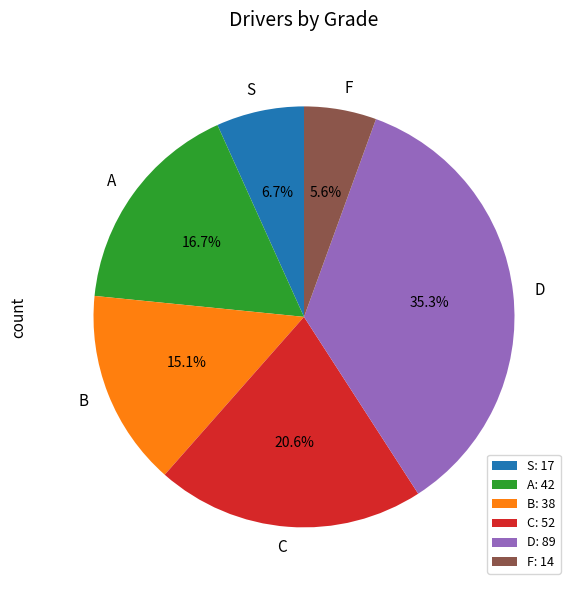

To the nearest percent, what is the difference between the D and B slice percentages?

20%